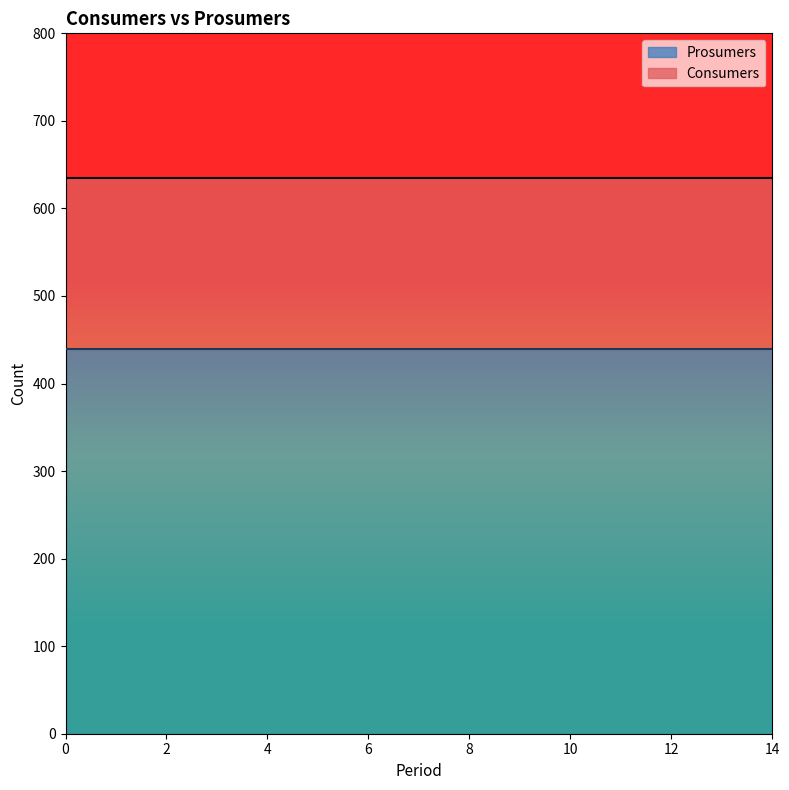

The Prosumers series shows 440 at 0. True or false?

True